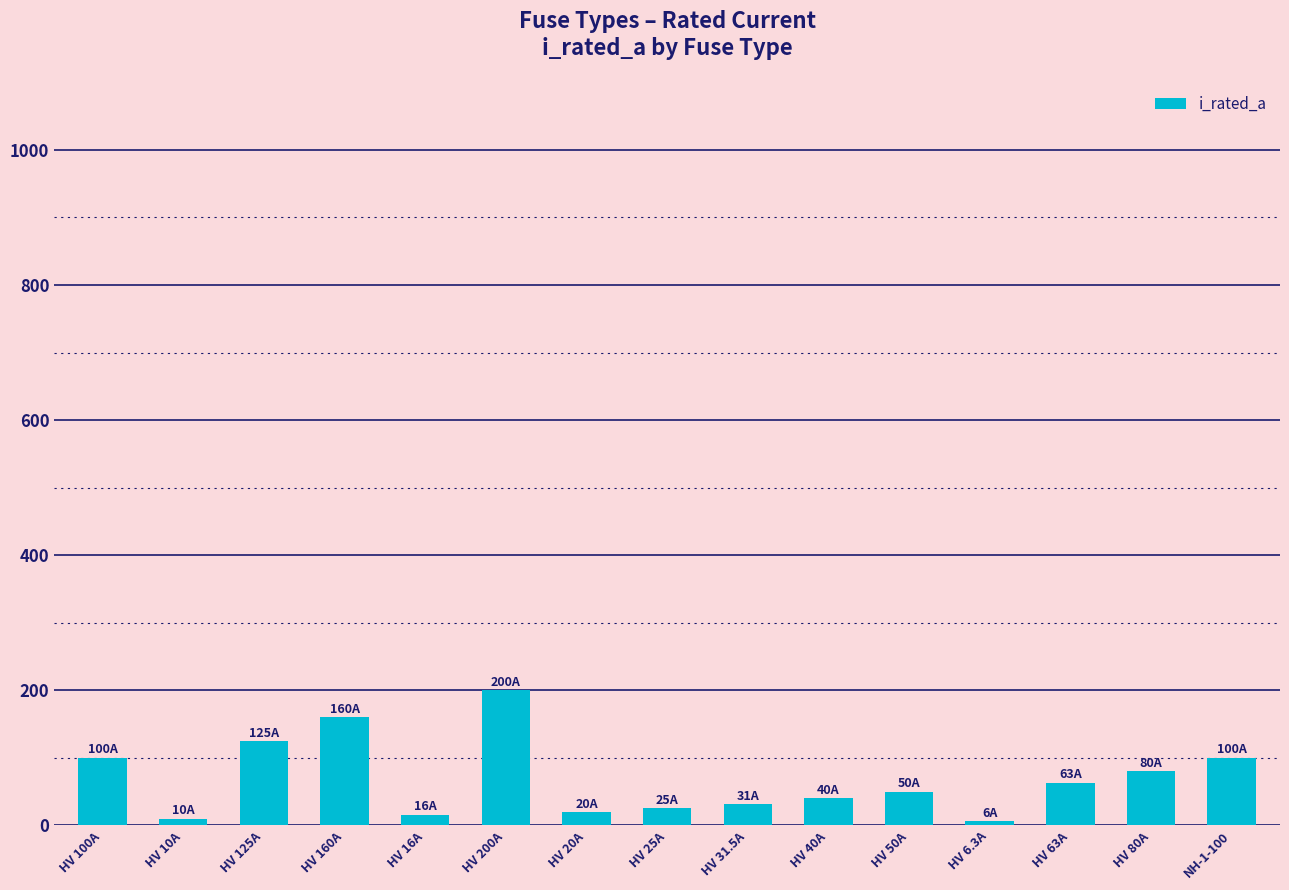

What is the greatest value displayed?

200.0